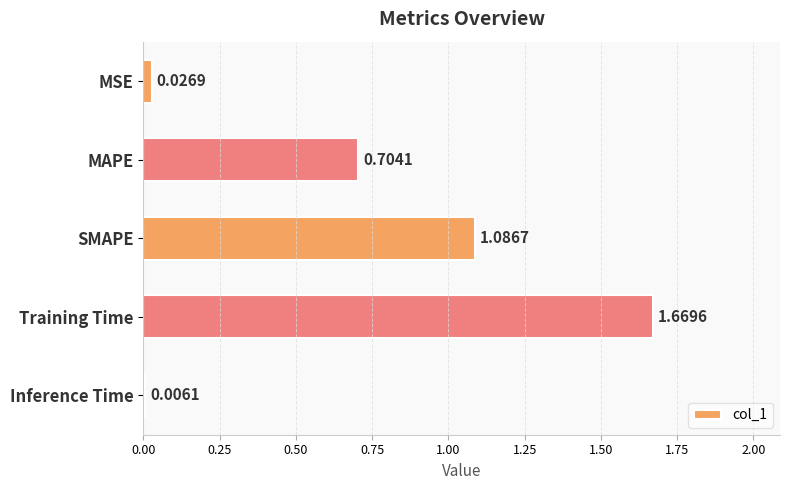

At which label is the value closest to 0?

Inference Time